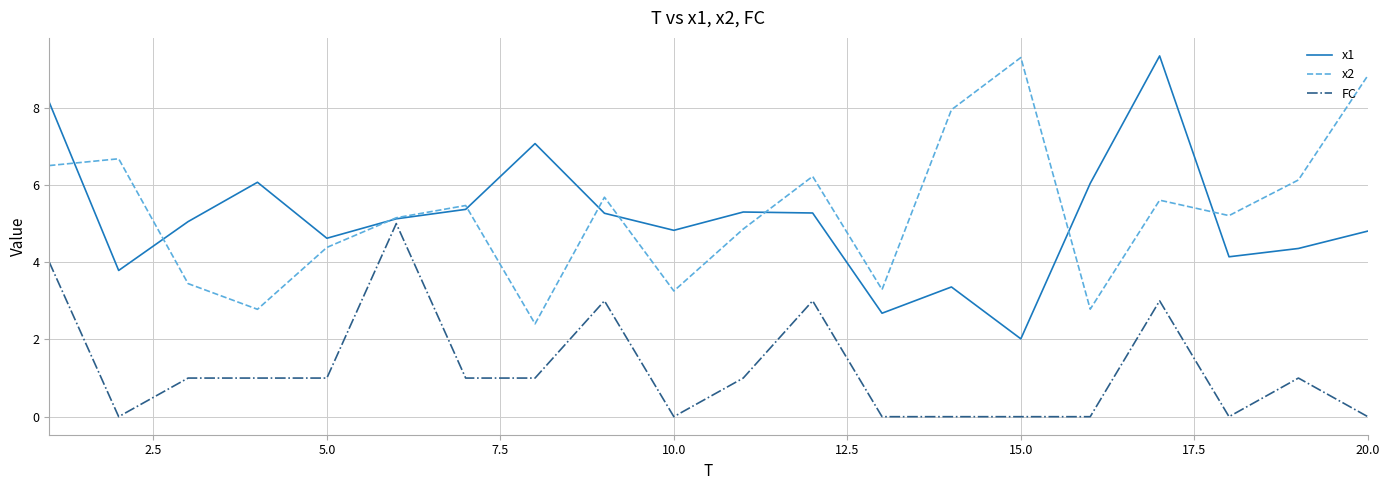

What is the greatest value displayed?

9.3